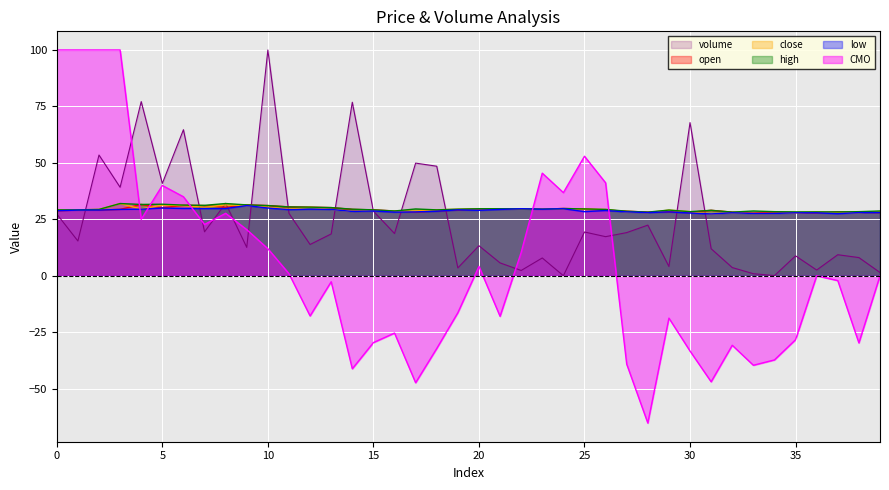

How many distinct data groups are displayed?

6